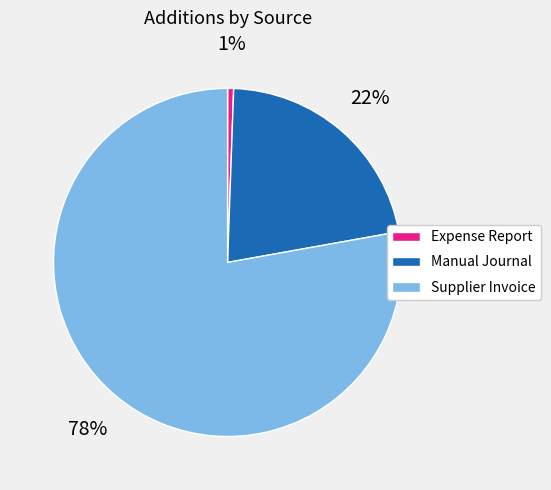

The Expense Report slice represents 11% of the pie. True or false?

False